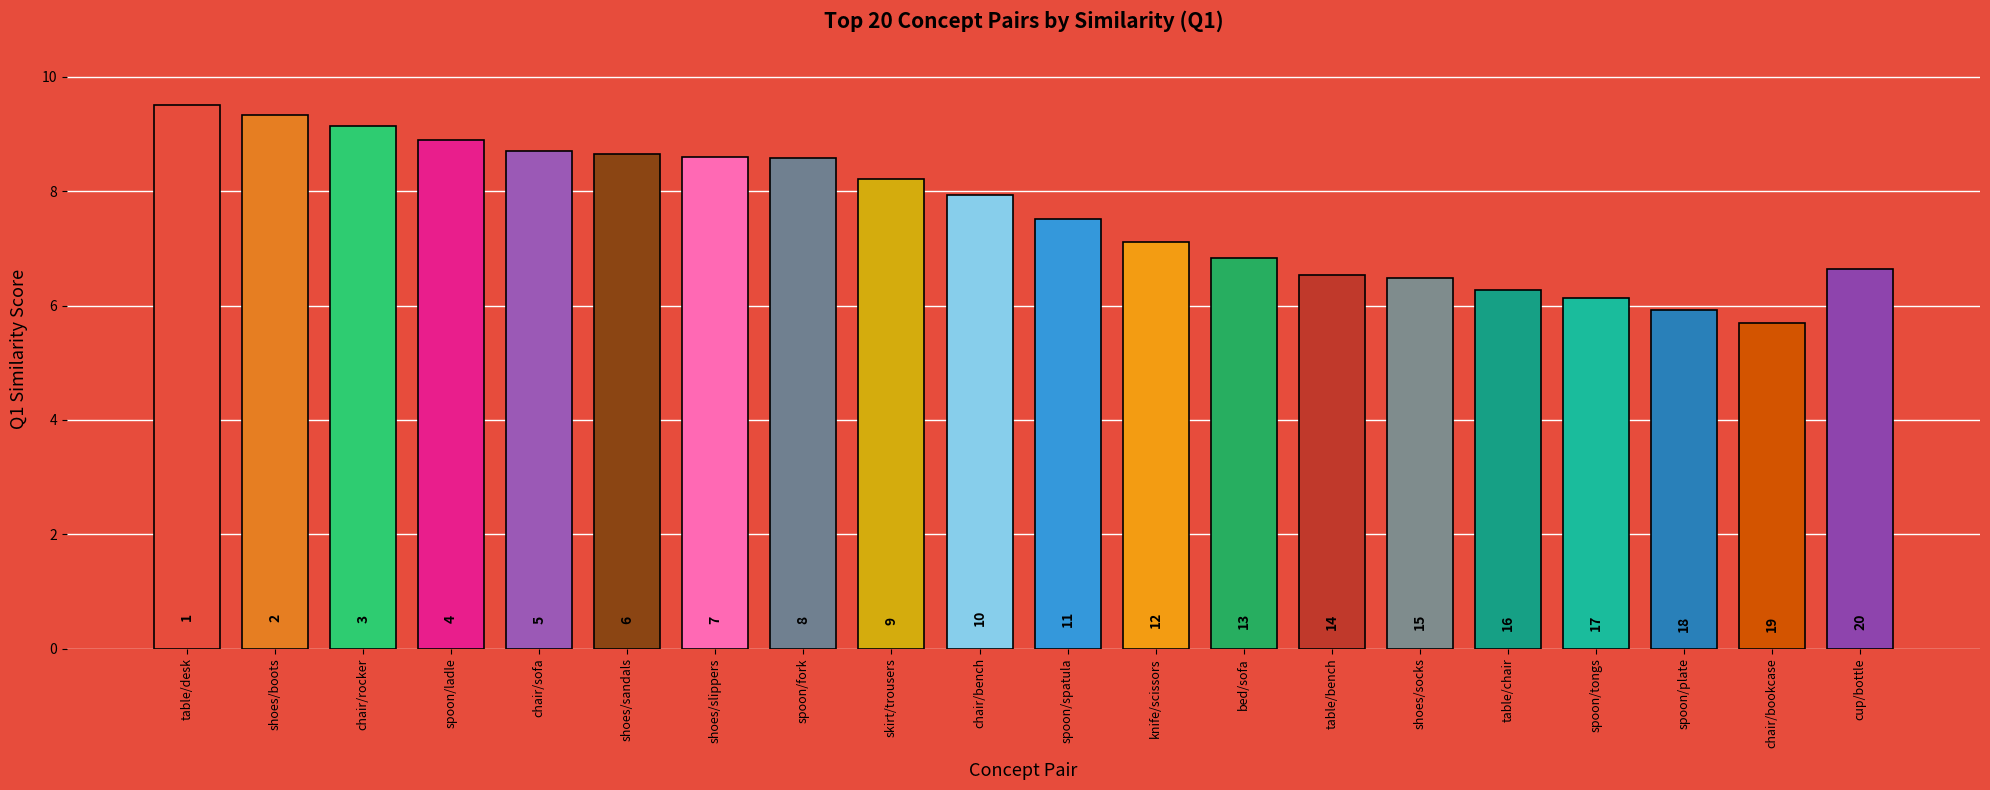

Between spoon/plate and chair/bookcase, which is larger?

spoon/plate